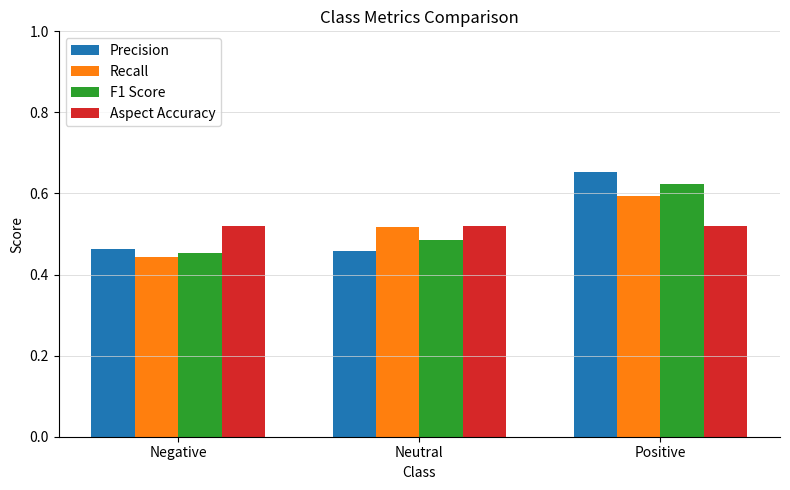

Is the value of Aspect Accuracy at Negative greater than the value of Precision at Positive?

No